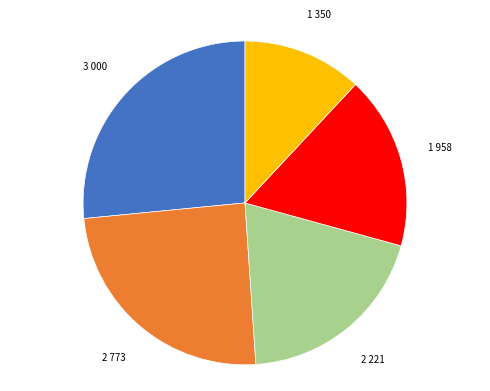

Does any single category account for the majority?

No